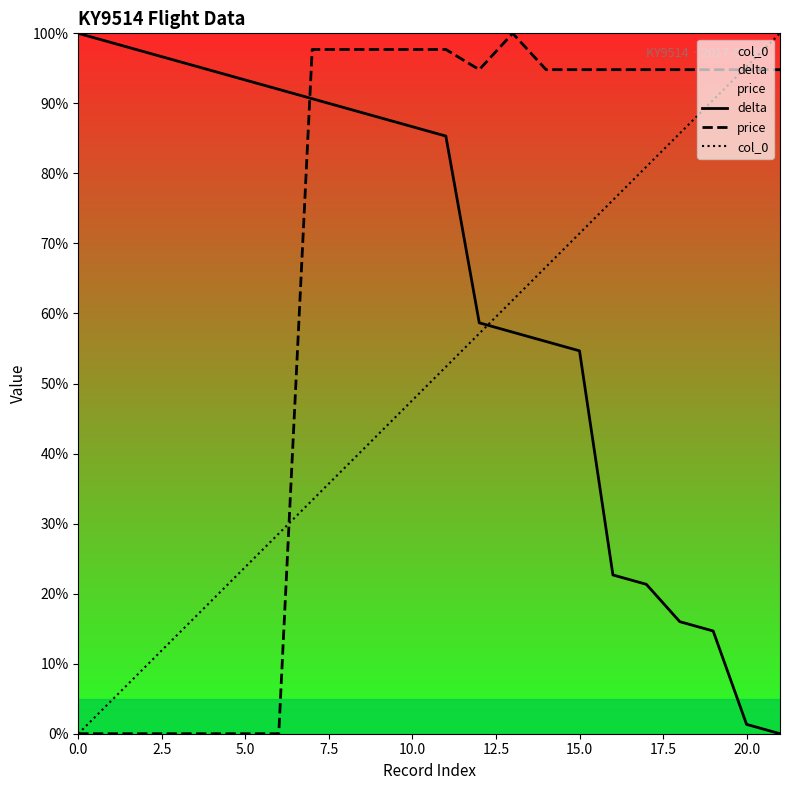

The delta series shows 39.4 at 10.0. True or false?

False